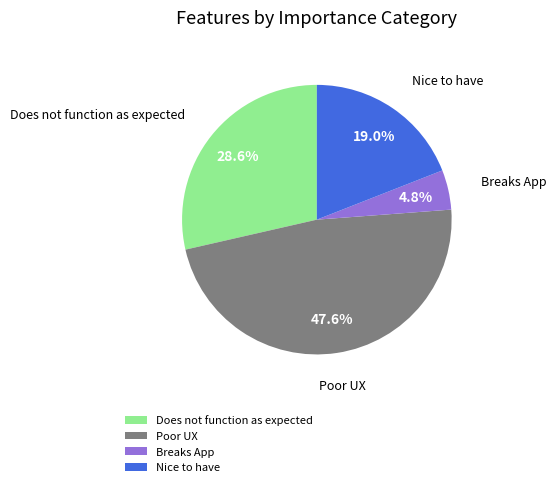

To the nearest percent, what is the average slice percentage?

25%